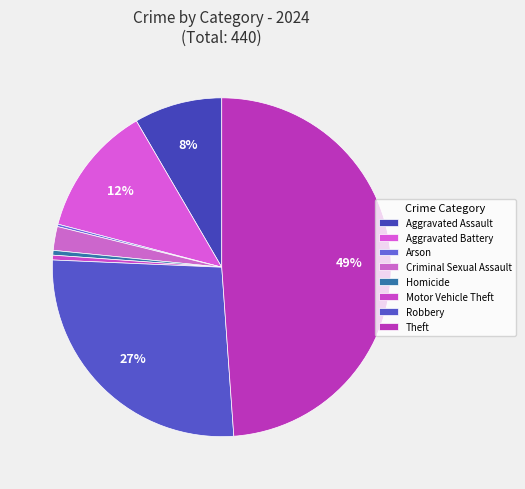

What is the change in value from Arson to Homicide?

+1